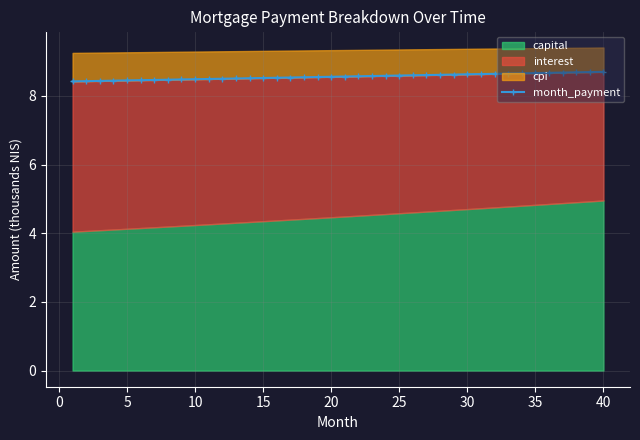

What is the maximum value for month_payment?

8.7